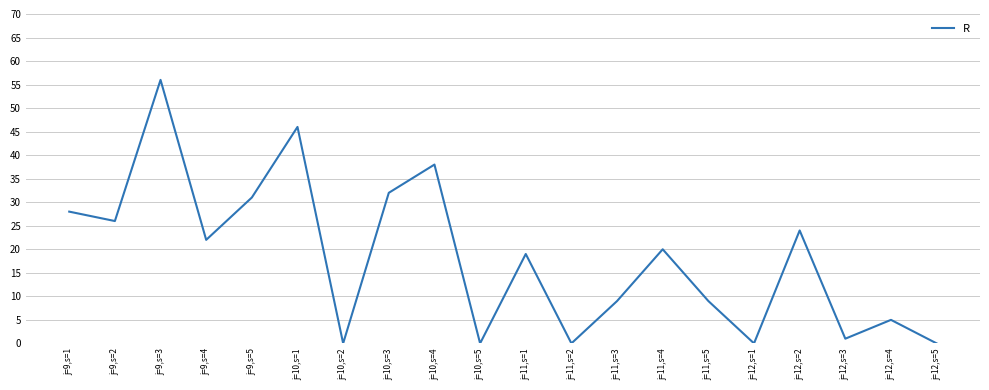

Read the value at j=11,s=1.

19